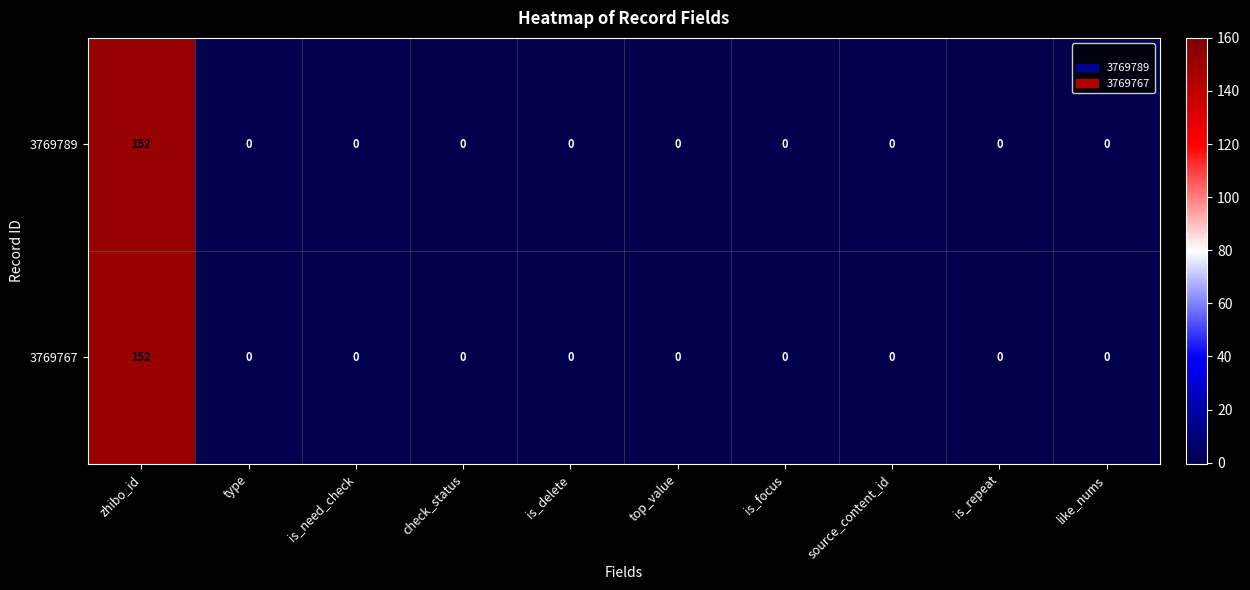

What is the total value across all series at is_need_check?

0